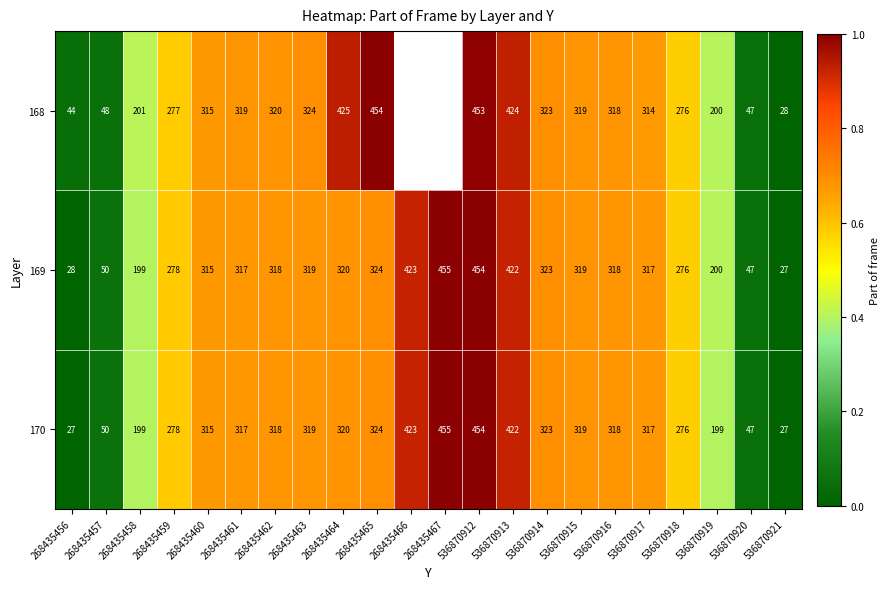

Is the value of 168 at 268435456 greater than the value of 169 at 268435465?

No